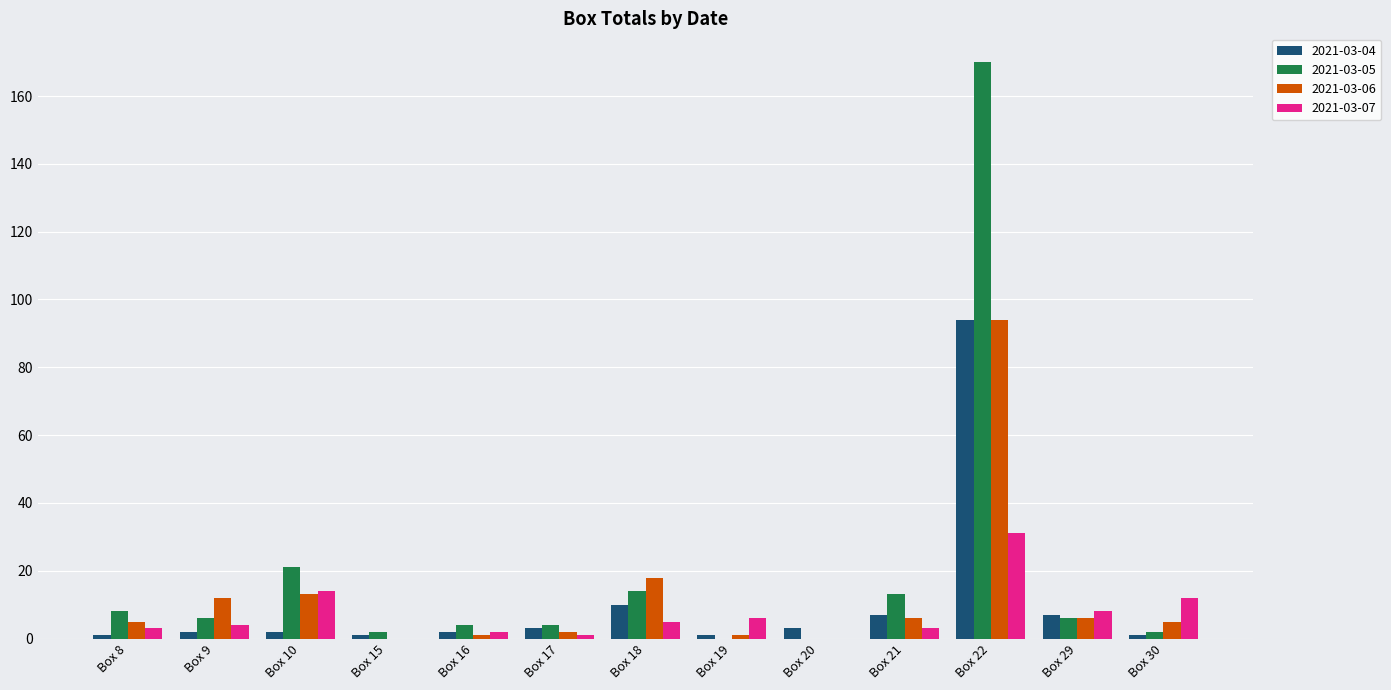

How many groups of bars are there?

13